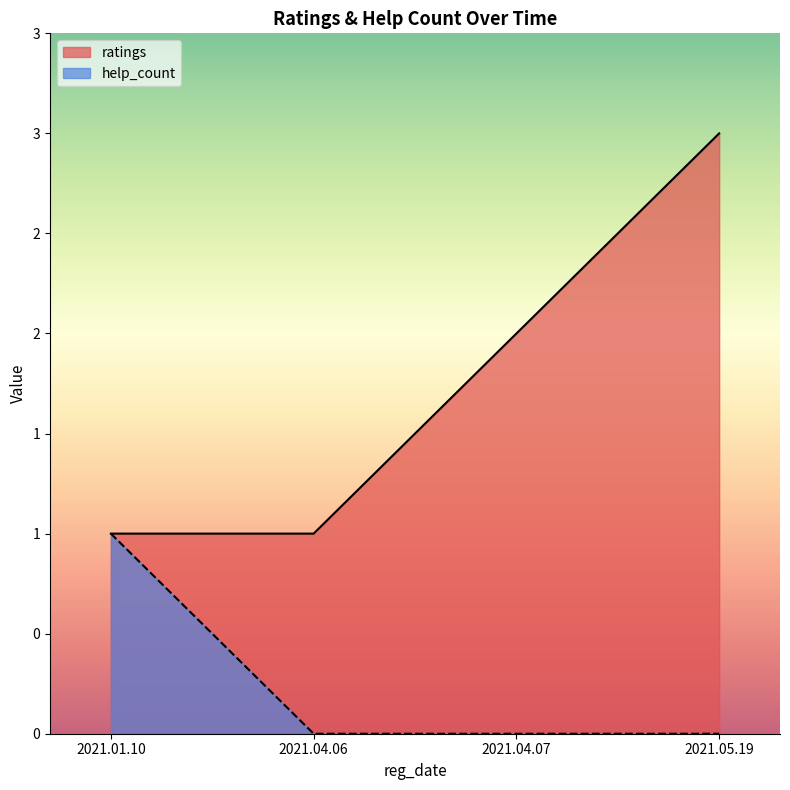

The ratings series shows 1 at 2021.04.06. True or false?

True